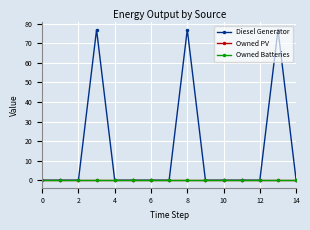

What is the label of the 13th point from the left?

12